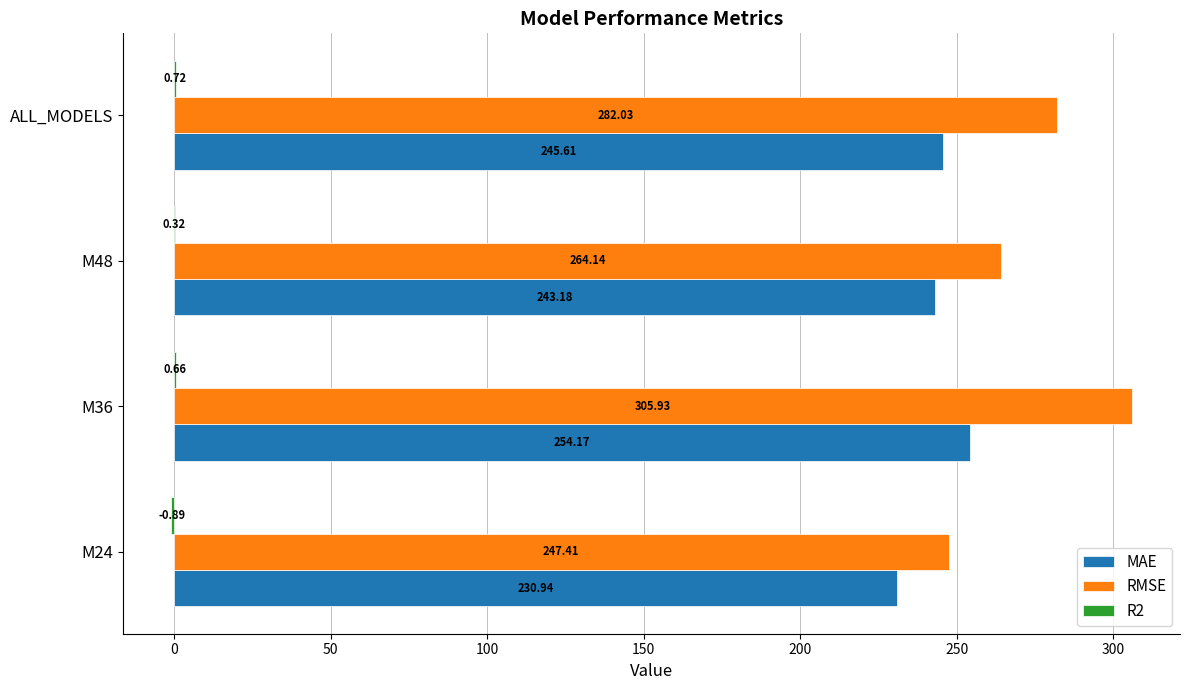

What is the sum of the RMSE values at M48 and ALL_MODELS?

546.2